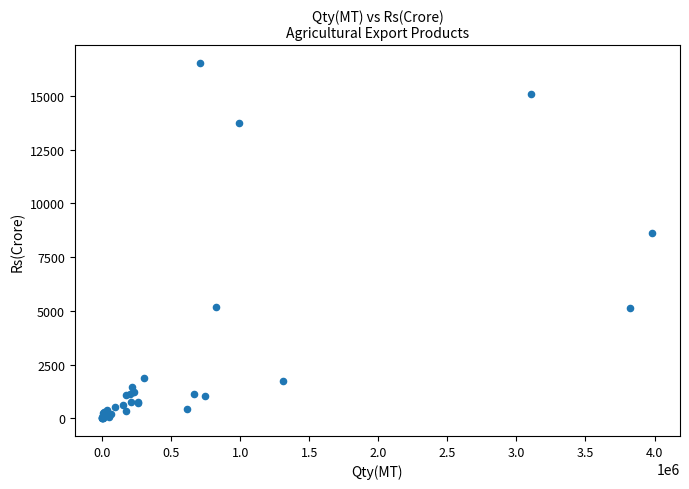

What Y value in the scatter plot is closest to 8263?

8629.9